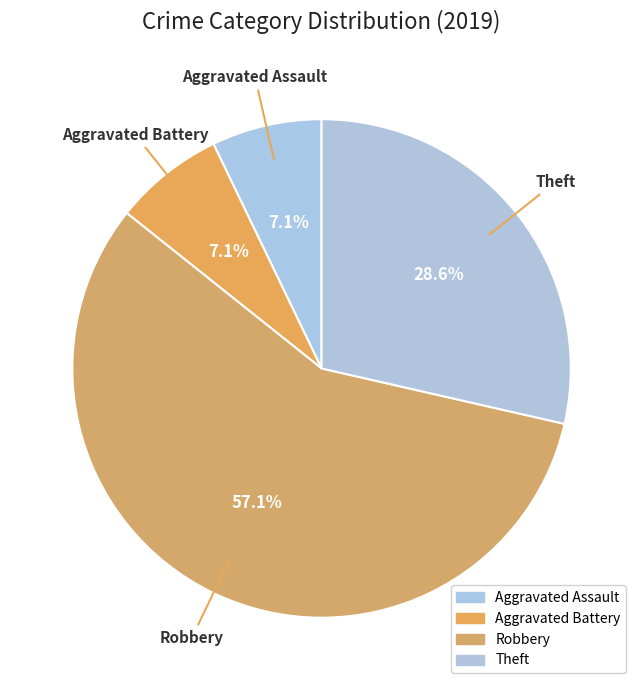

True or false: Theft accounts for 39% of the total.

False